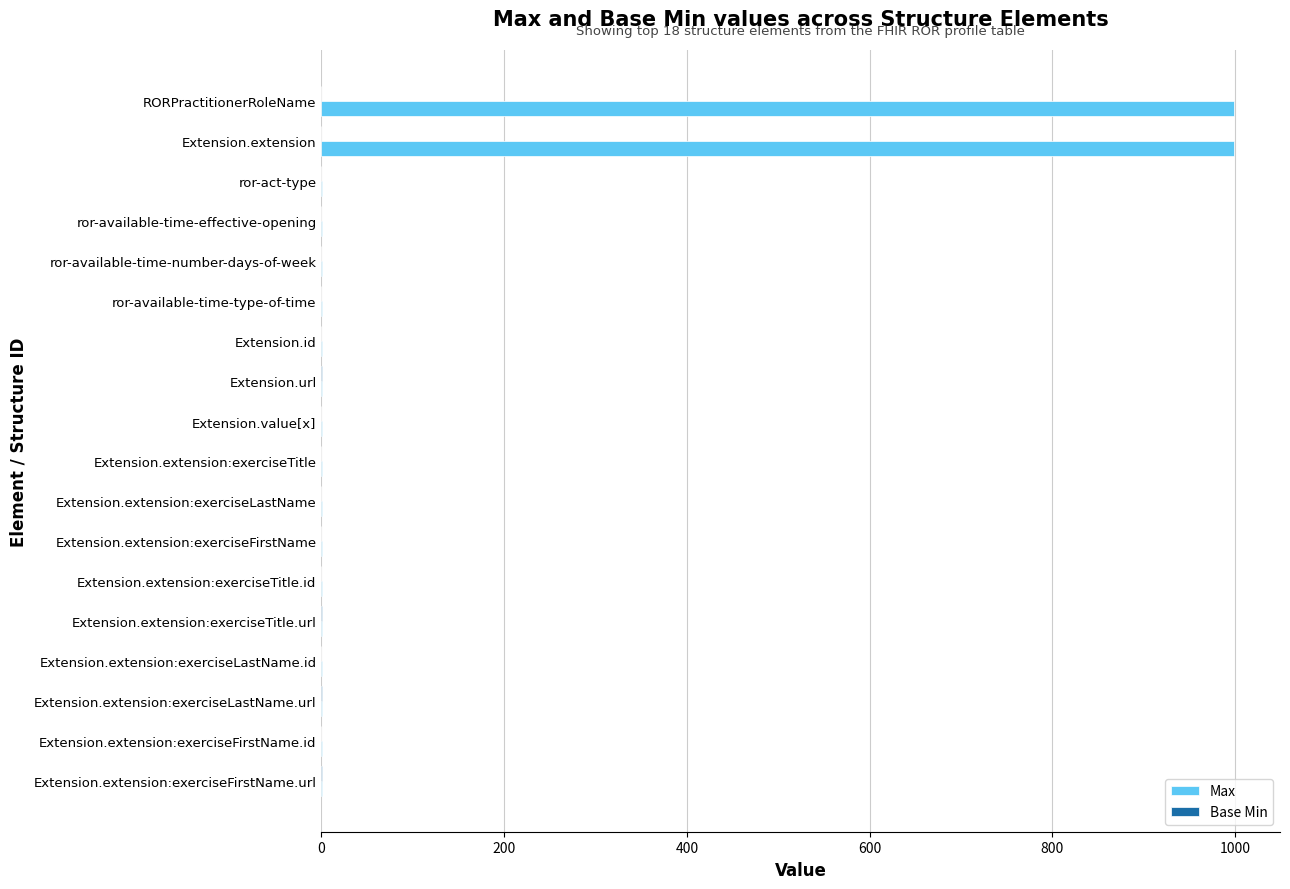

Which series has the largest total across all categories?

Max